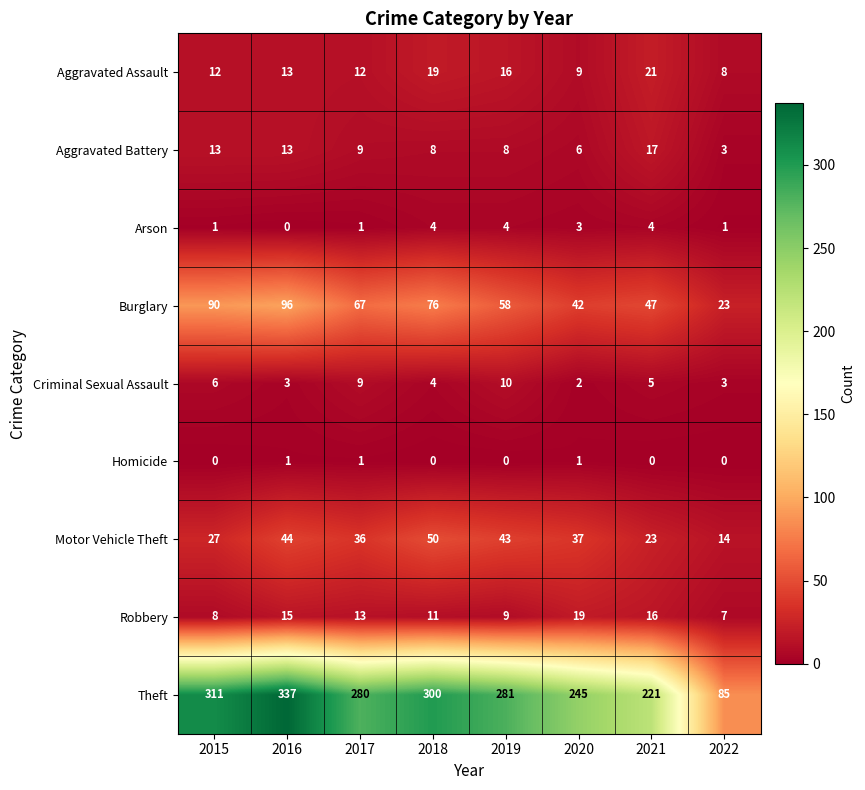

What is the difference between the maximum and minimum values in the Criminal Sexual Assault series?

8